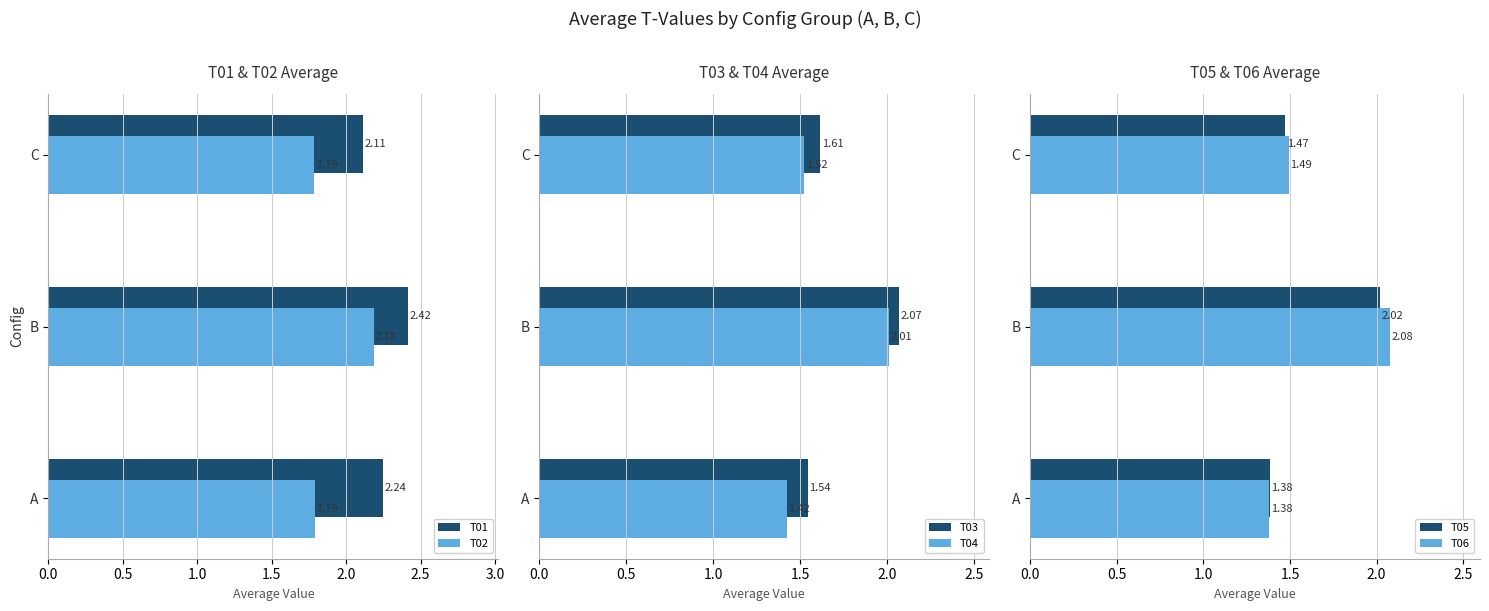

How many bars are there in total?

18